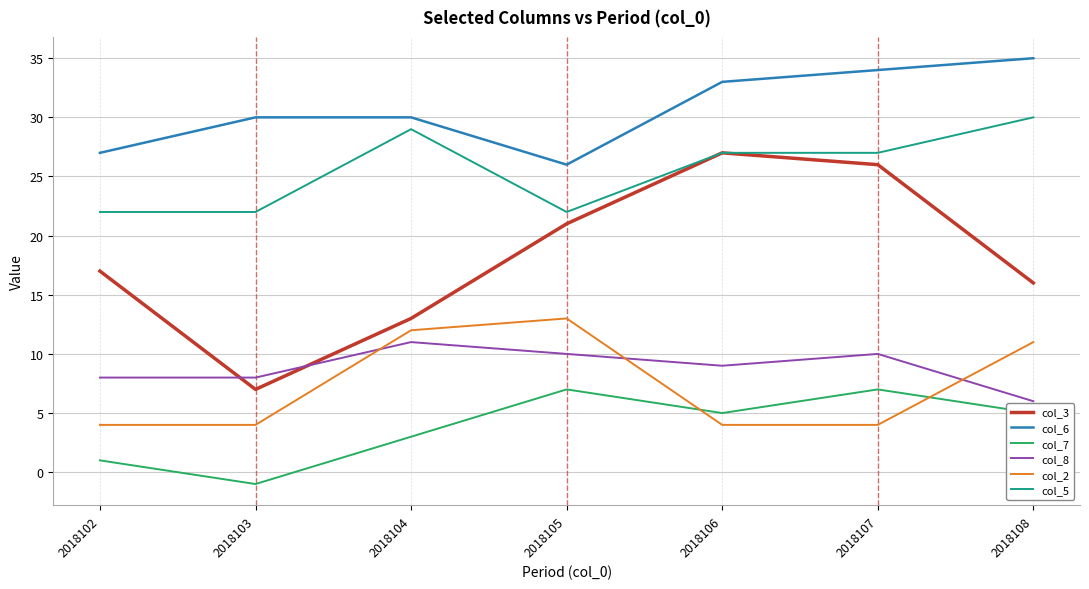

Between 2018104 and 2018107, which series saw the biggest shift?

col_3